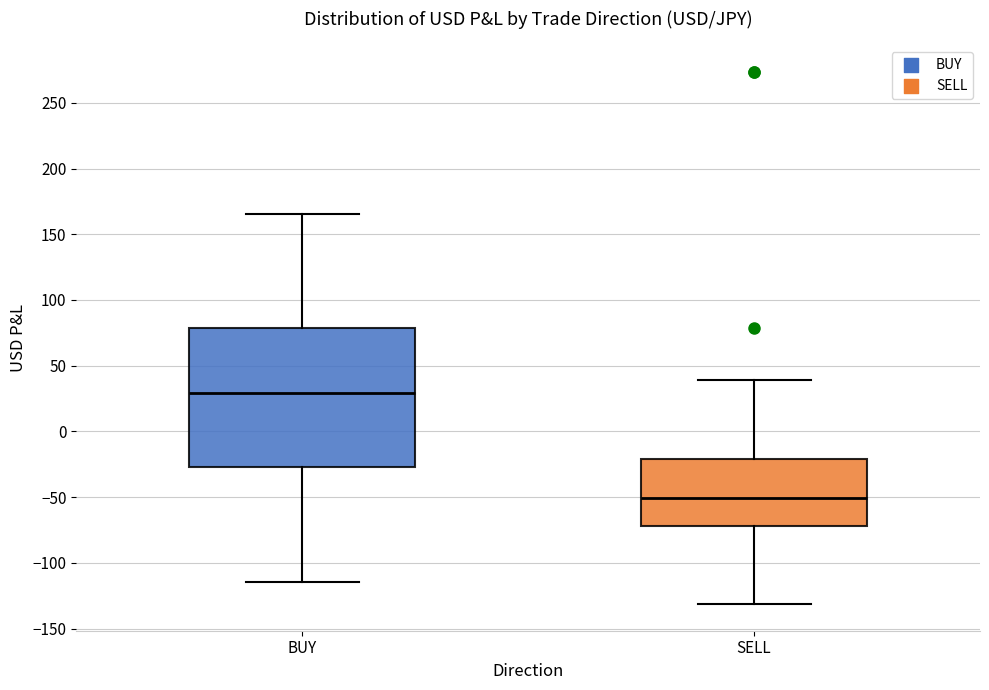

Reading left to right, read every box against the y-axis: the position of its median line, the range the box covers, and the ends of its whiskers. The values are not printed on the chart, so give them approximately, as read against the axis.

BUY: median 30, box -25 to 80, whiskers -115 to 165
SELL: median -50, box -70 to -20, whiskers -130 to 40